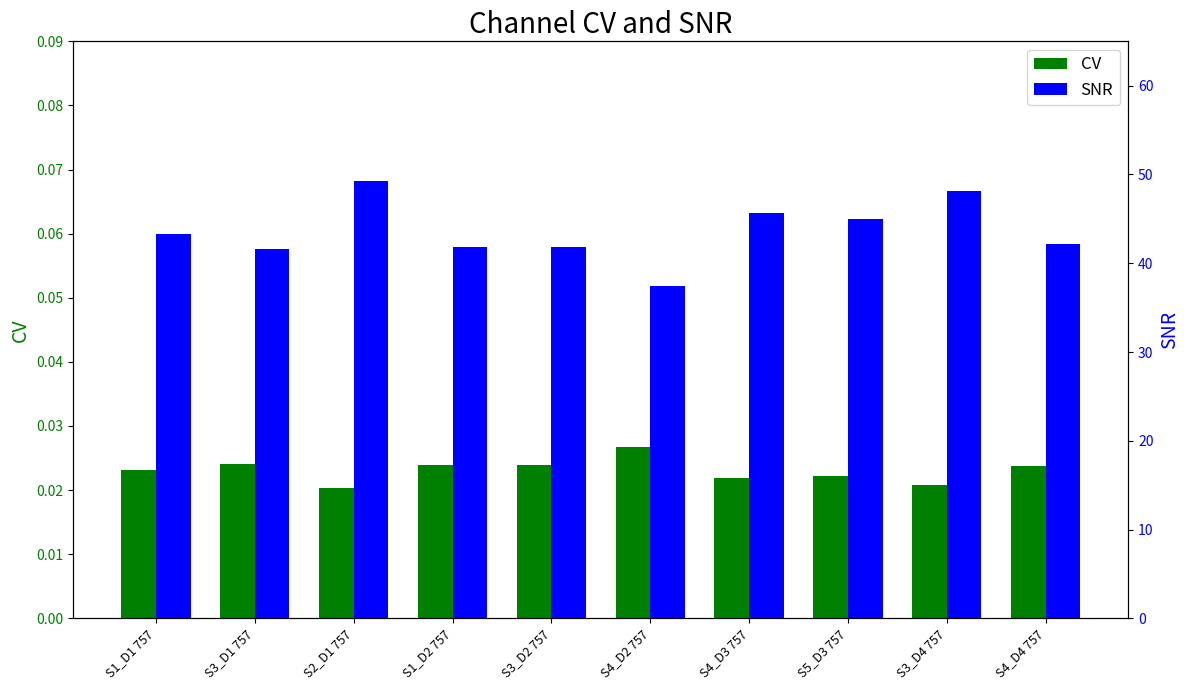

Rank the series by their average value, from lowest to highest.

CV, SNR